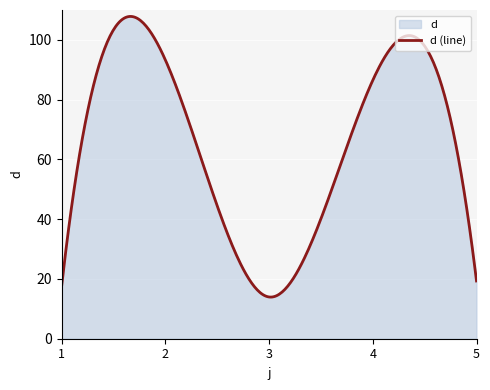

What is the value of the 2nd point from the left?

93.4